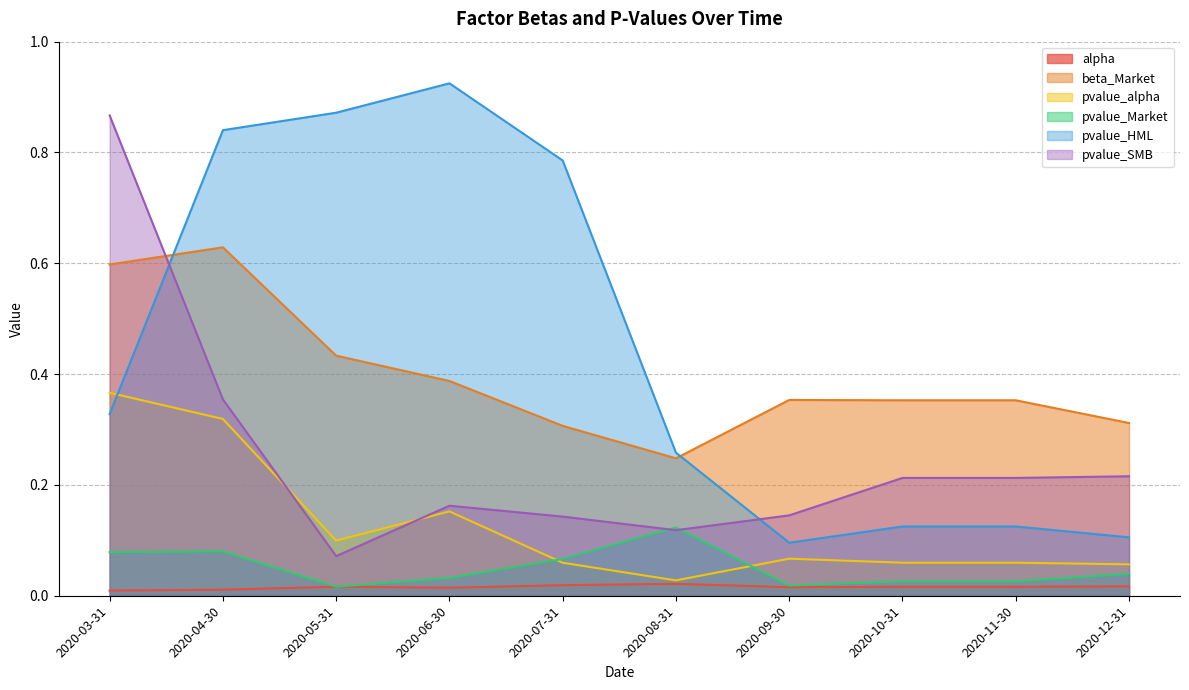

Which series has the largest range (max minus min)?

pvalue_HML